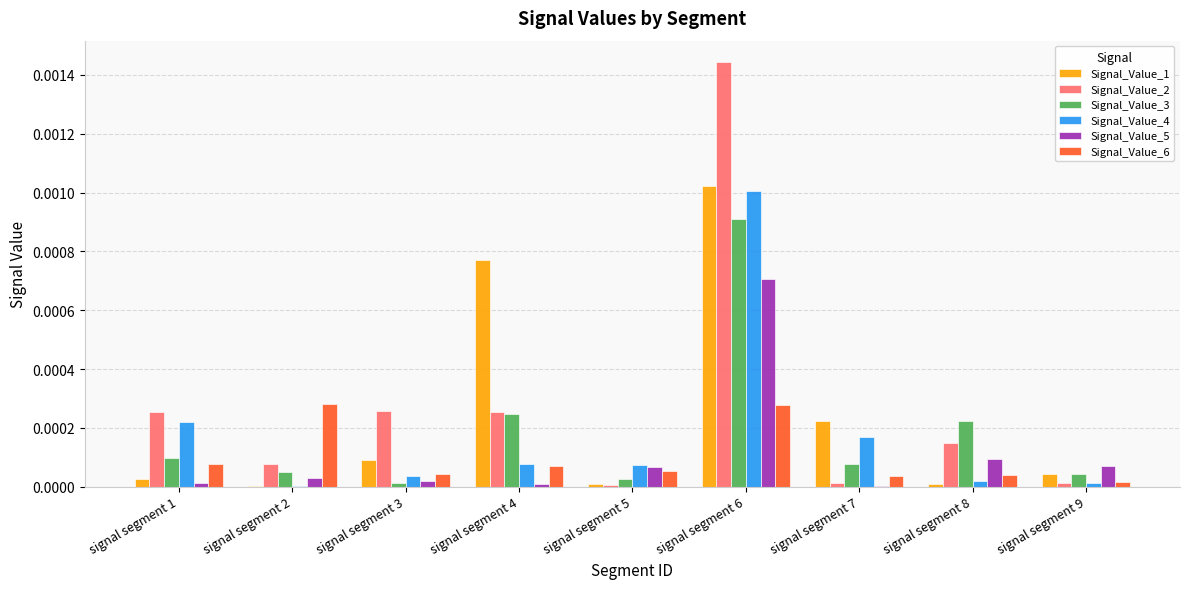

Is the value of Signal_Value_1 at signal segment 1 greater than the value of Signal_Value_5 at signal segment 7?

Yes